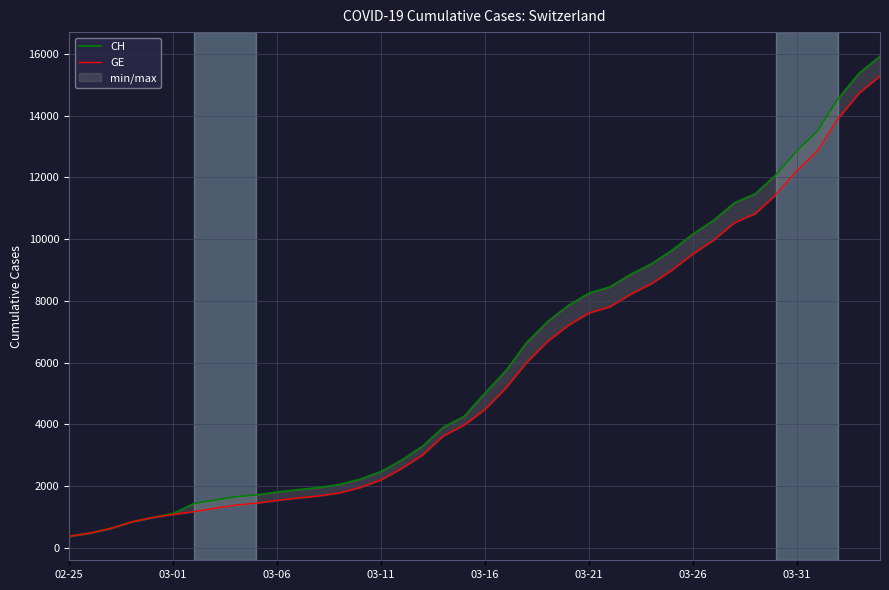

Which series has the largest range (max minus min)?

CH